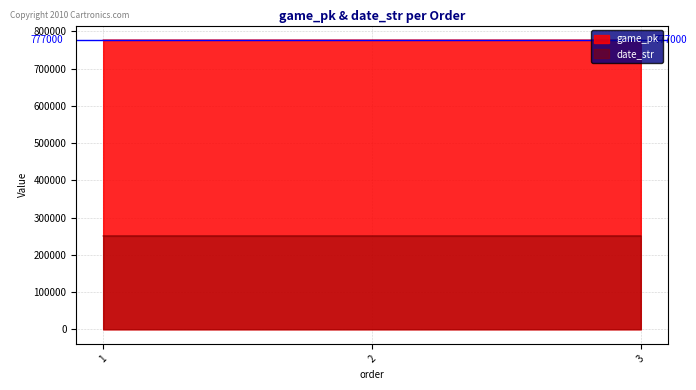

Where does the date_str series first go above 250726?

1